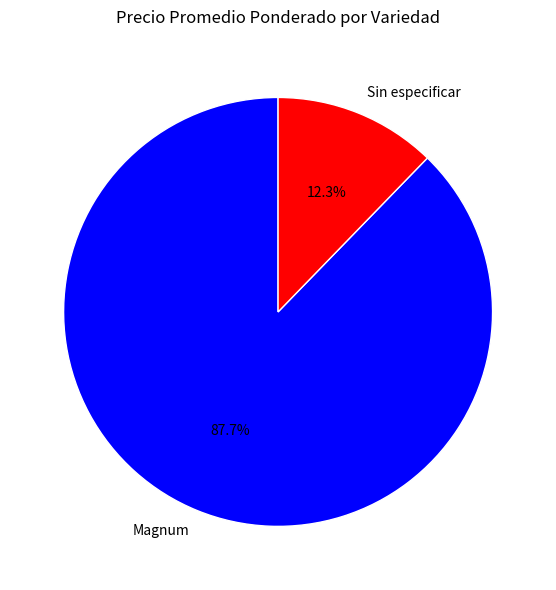

Is Magnum the majority of the pie?

Yes